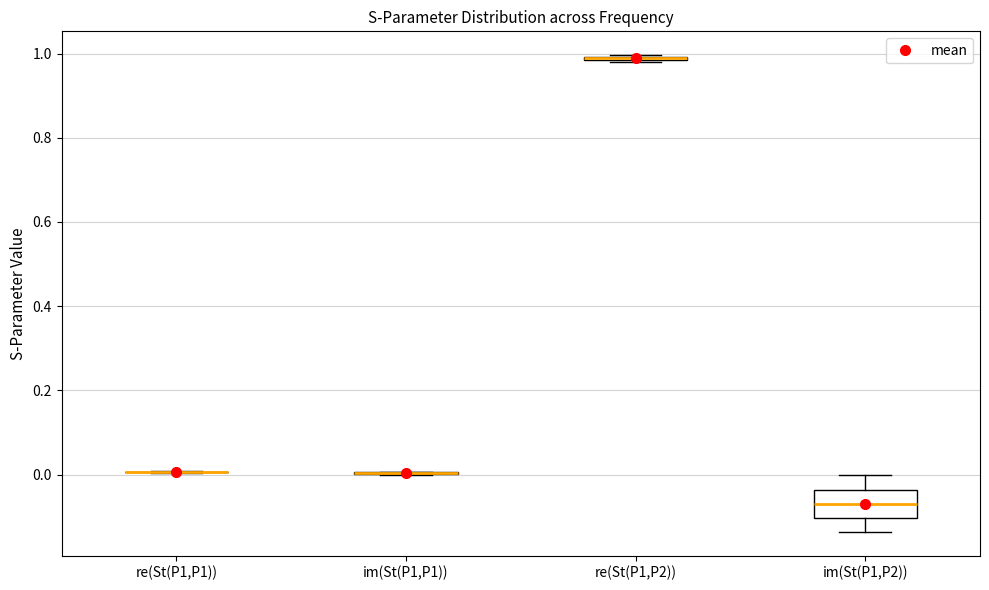

Comparing the boxes themselves (not the whiskers), which one is the tallest?

im(St(P1,P2))